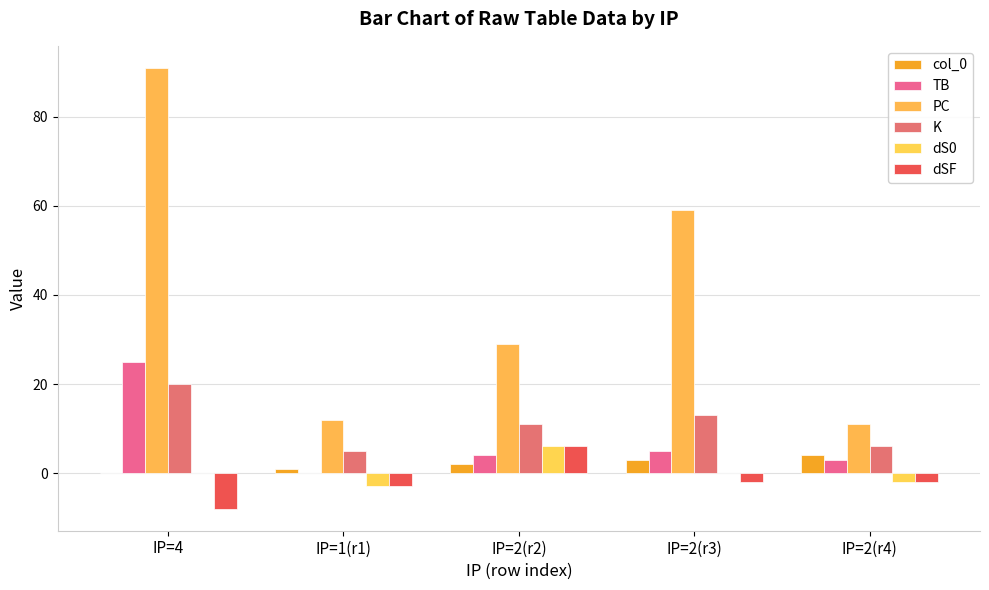

Are the bars horizontal?

No